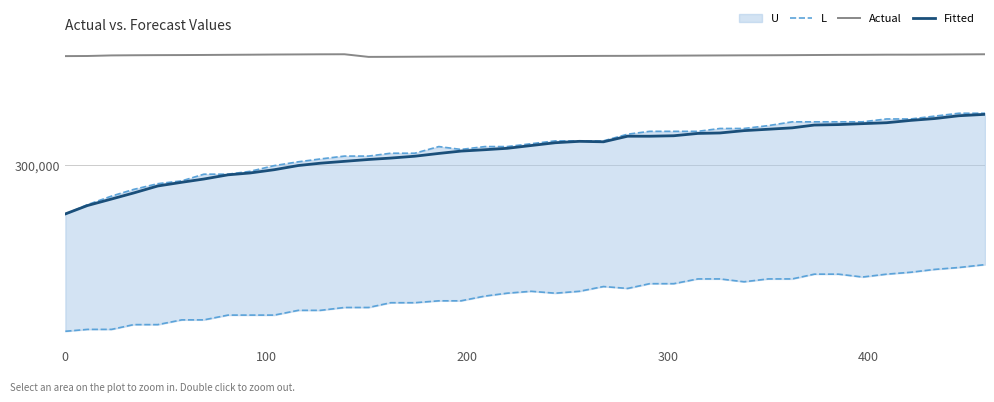

At how many categories does at least one series exceed 305664?

40